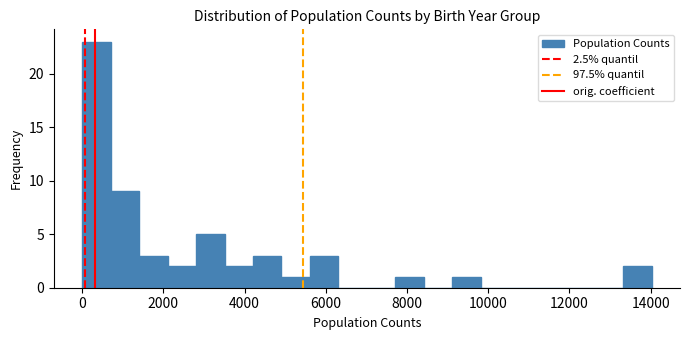

Around what value on the x-axis is the tallest bar? Give the approximate position of its centre, as read against the axis.

400